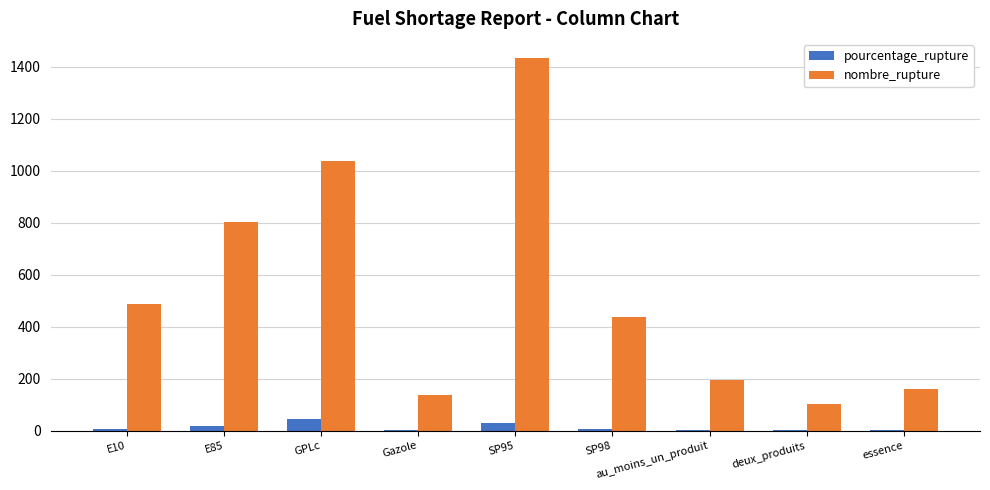

Count the number of data series in this chart.

2